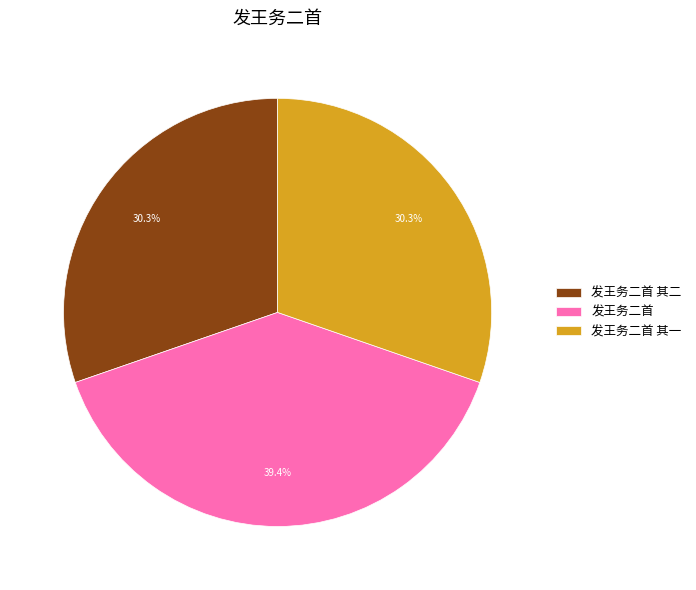

How many segments does this pie chart have?

3